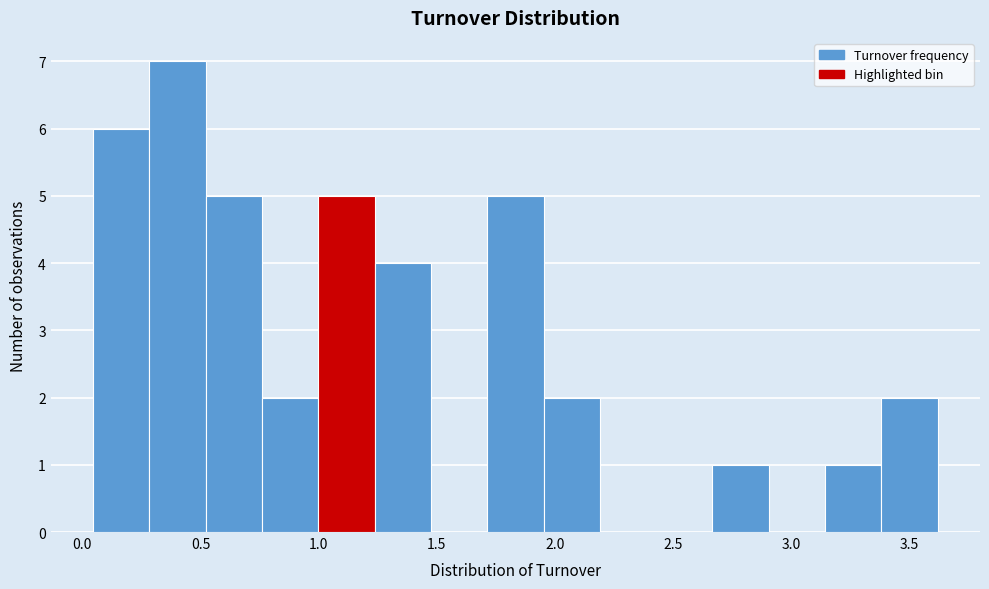

Which range on the x-axis has the tallest bar?

0.30 to 0.50